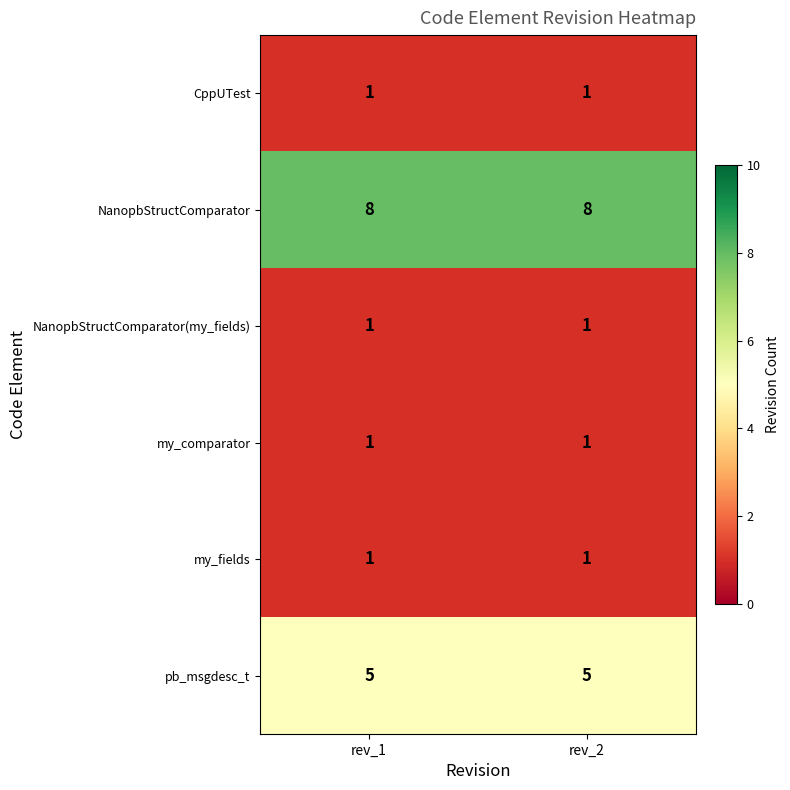

Reading right to left, what are all the values shown in this chart?

CppUTest: rev_2=1	rev_1=1
NanopbStructComparator: rev_2=8	rev_1=8
NanopbStructComparator(my_fields): rev_2=1	rev_1=1
my_comparator: rev_2=1	rev_1=1
my_fields: rev_2=1	rev_1=1
pb_msgdesc_t: rev_2=5	rev_1=5